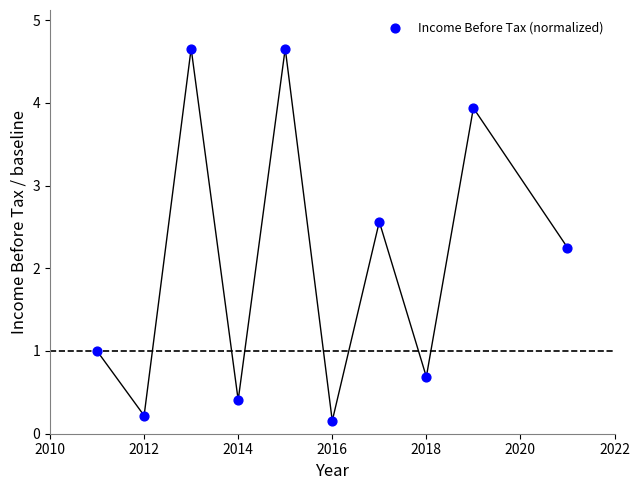

What is the range of Y values (max minus min)?

4.5